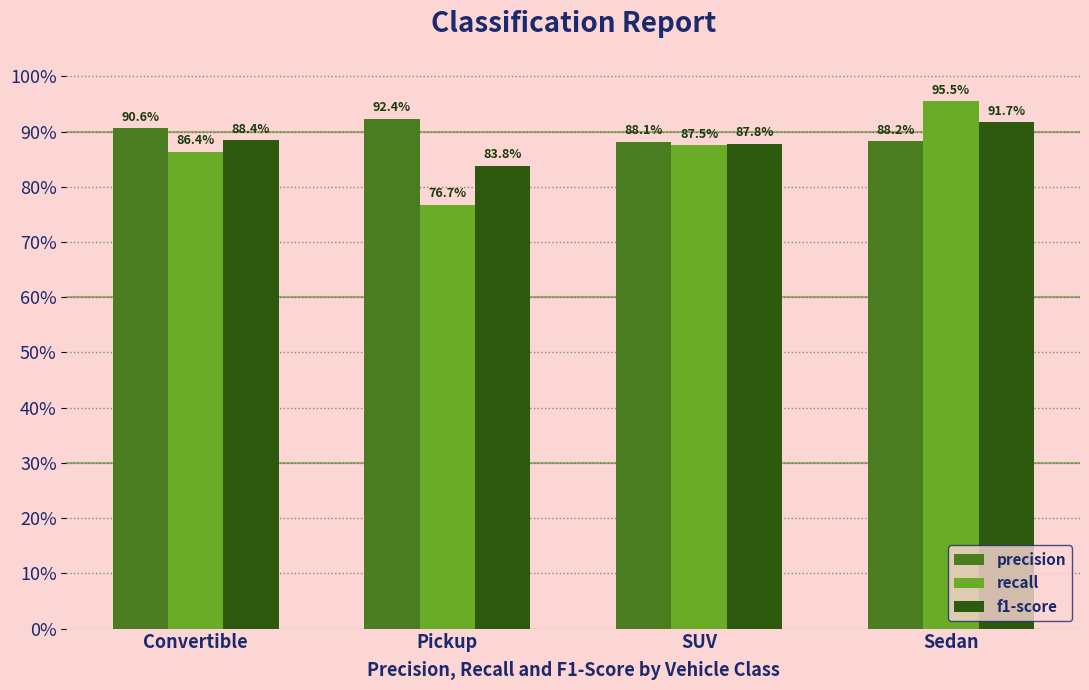

What are all the series names shown in the legend?

precision, recall, f1-score